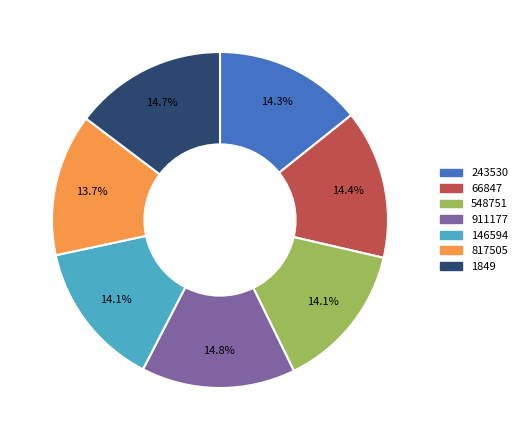

Is it true that 817505 is 28% of the pie?

False